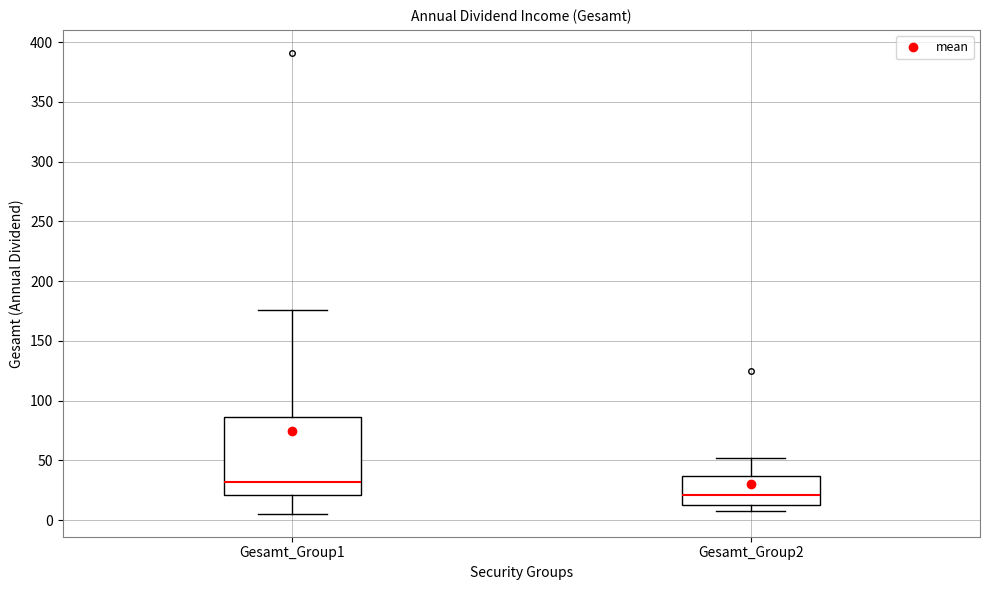

Where is the lower edge of the box for Gesamt_Group2 on the y-axis? The values are not printed on the chart, so give them approximately, as read against the axis.

15